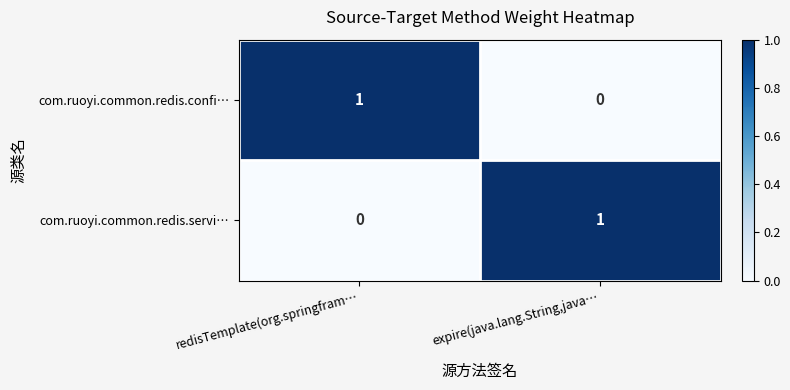

Rank the categories by com.ruoyi.common.redis.servi… value from highest to lowest.

expire(java.lang.String,java…, redisTemplate(org.springfram…